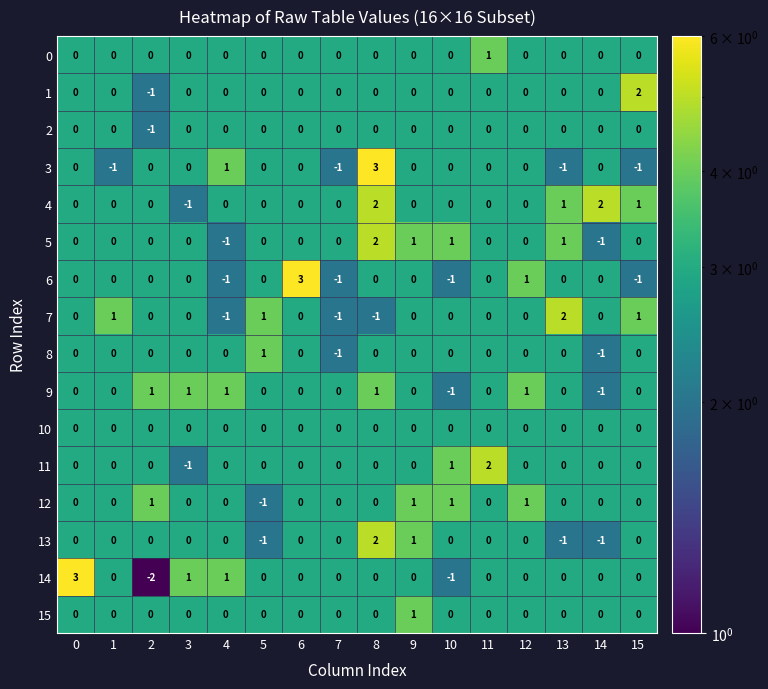

Which series has the largest total across all categories?

4